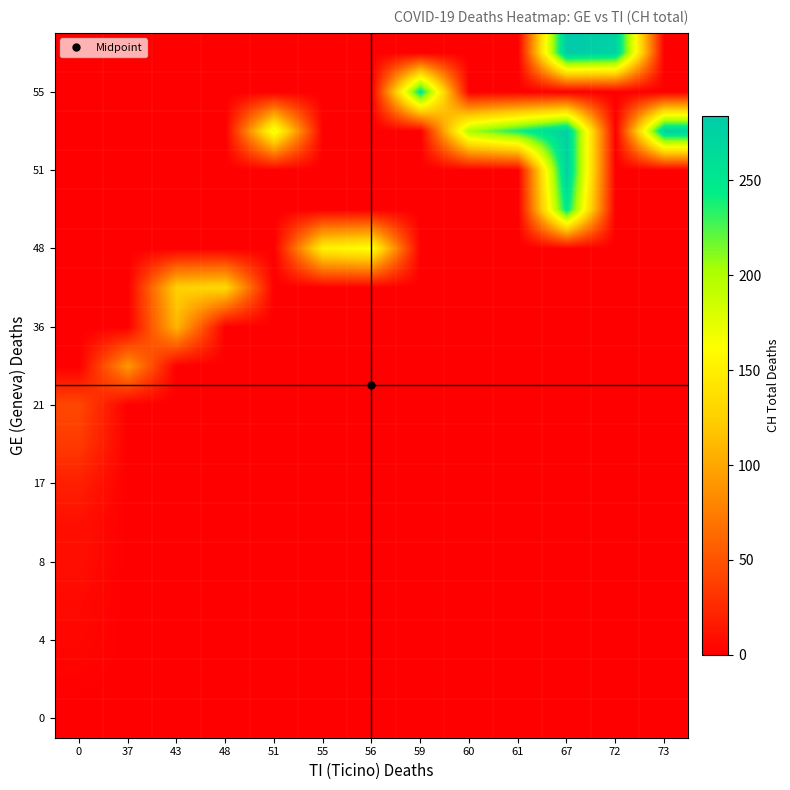

At how many categories does at least one series exceed 177?

6